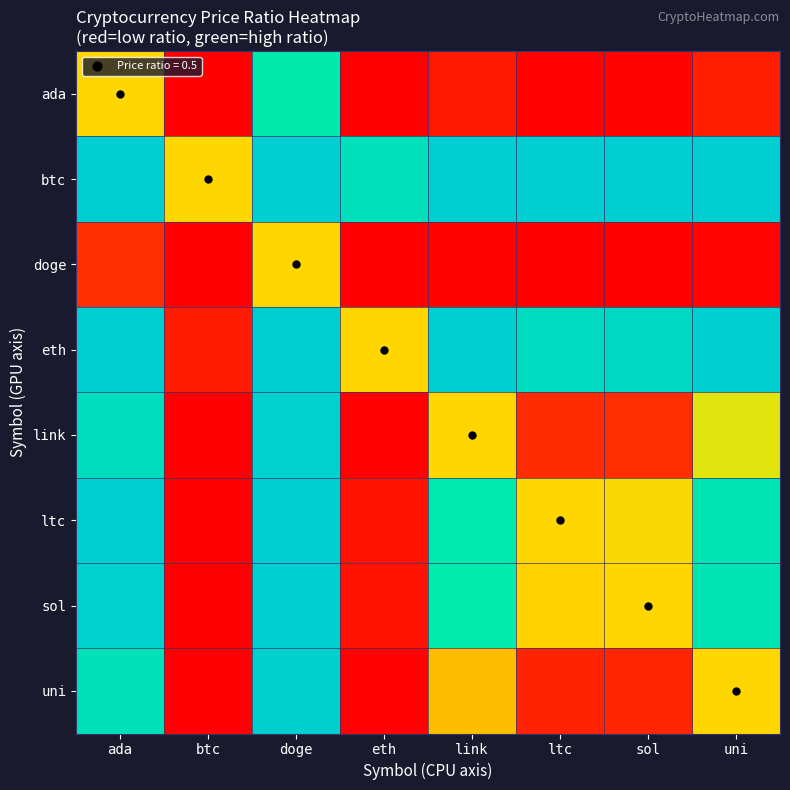

Rank the series at ltc from lowest to highest value.

doge, ada, uni, link, sol, ltc, eth, btc